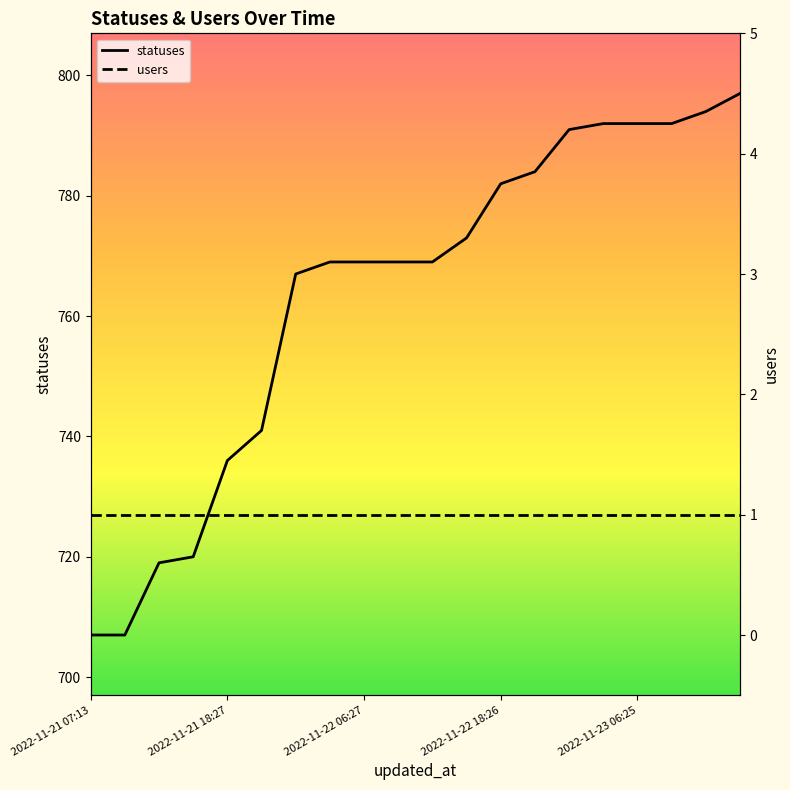

The value of statuses at 2022-11-21 07:13 is 441. True or false?

False